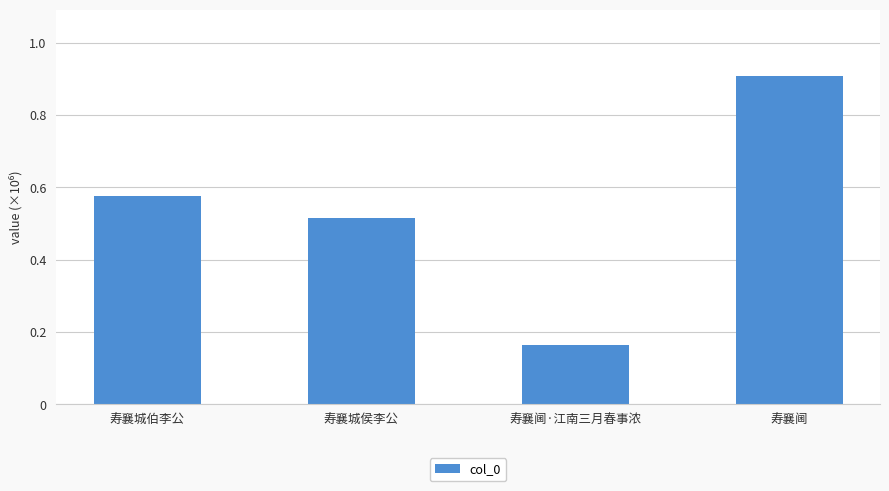

Does the chart contain any negative values?

No